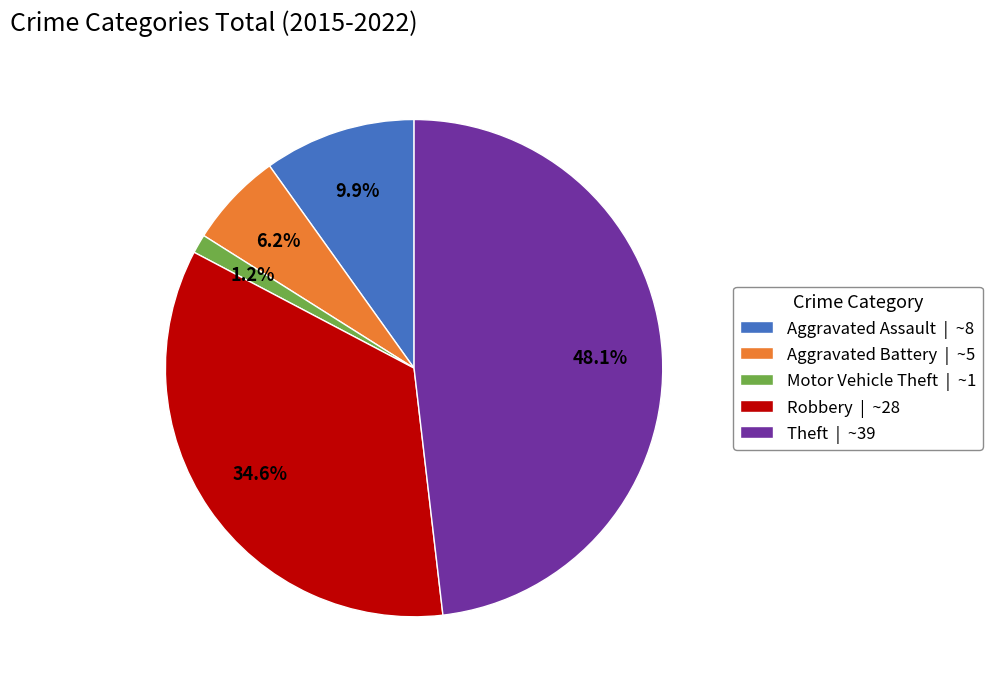

Rank the categories by value from lowest to highest.

Motor Vehicle Theft, Aggravated Battery, Aggravated Assault, Robbery, Theft